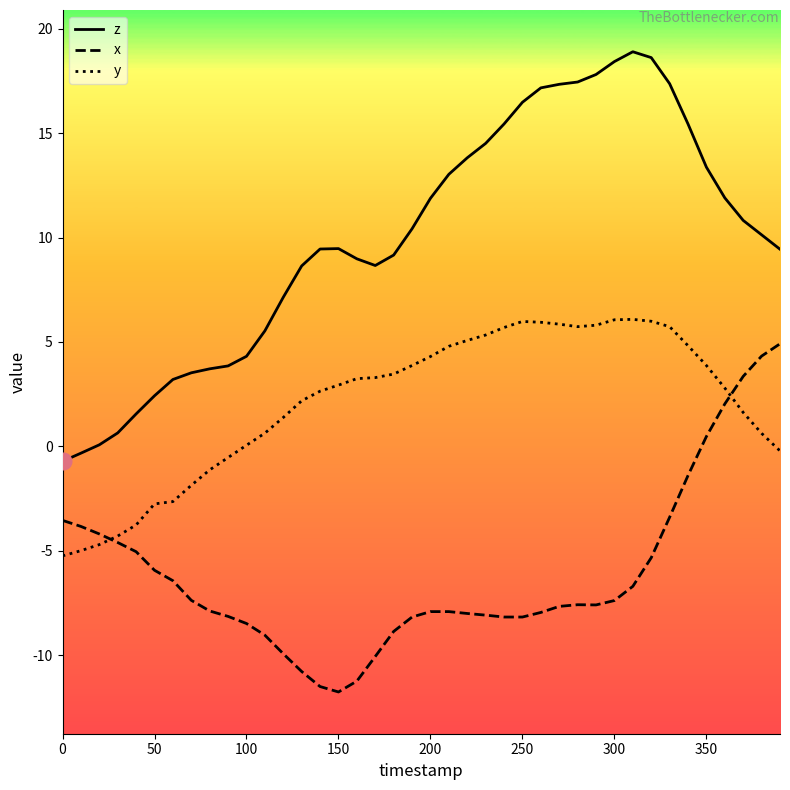

Does the chart display data point markers on the line(s)?

No